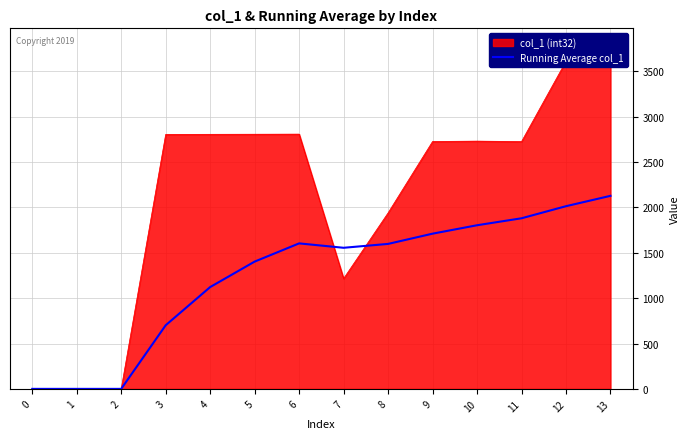

At which label does the data first exceed 1598?

6